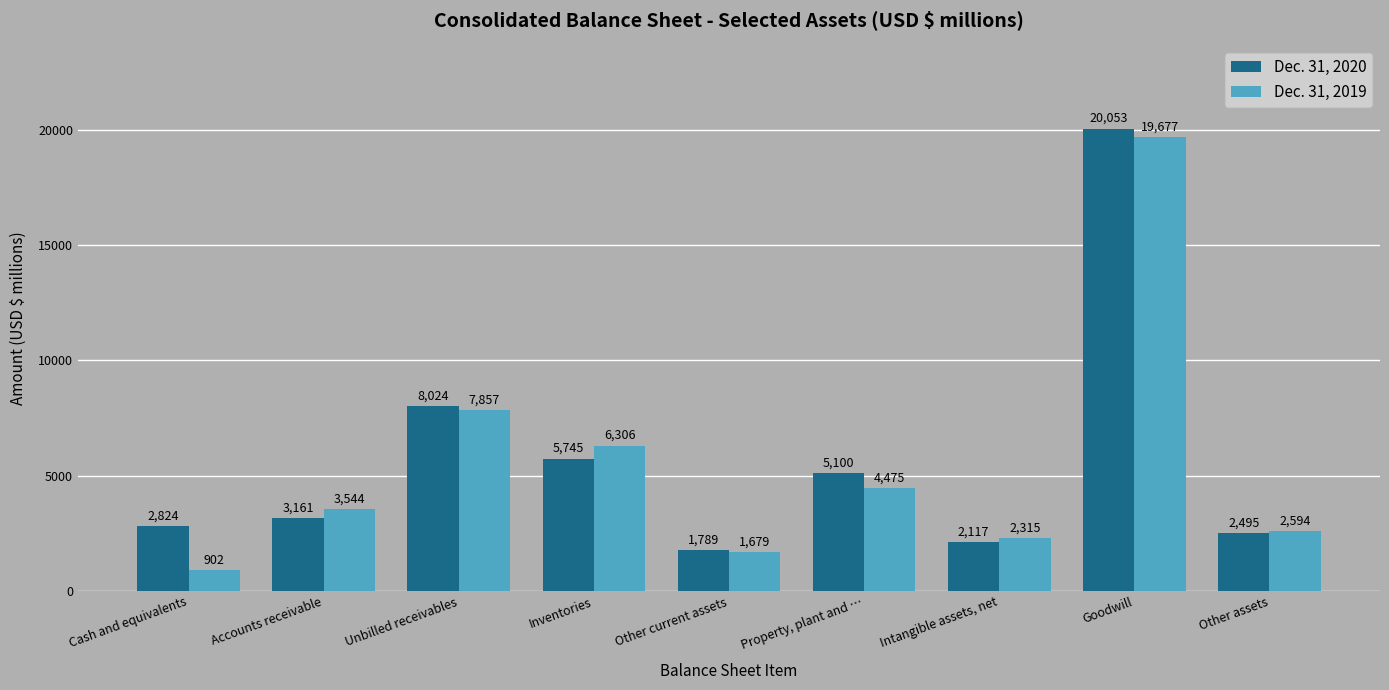

The value of Dec. 31, 2020 at Accounts receivable is 1641. True or false?

False